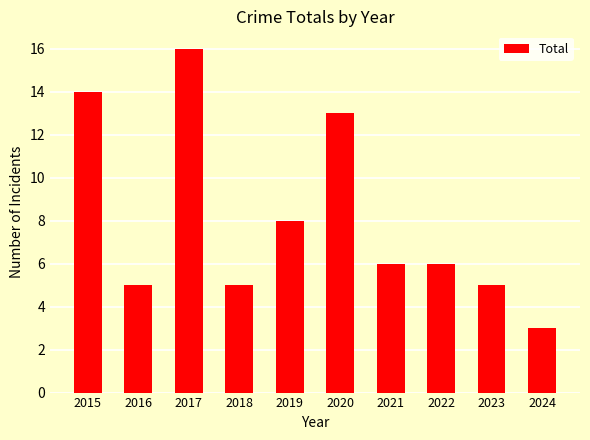

Which has a higher value, 2019 or 2024?

2019